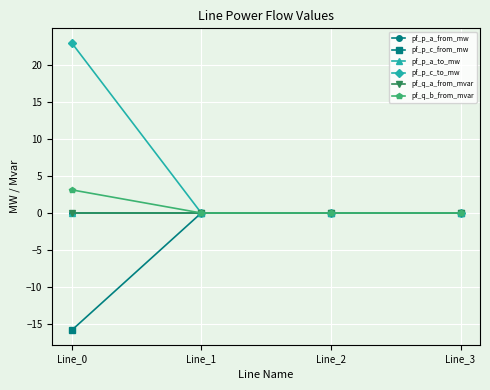

Does the chart have visible grid lines?

Yes